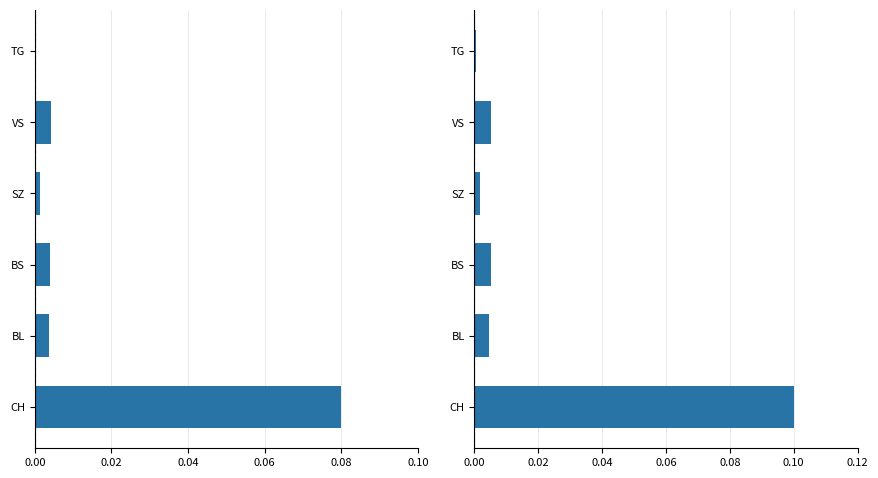

Reading right to left, transcribe all the data shown in this chart.

Mean (normalized): 0.0	0.0	0.0	0.0	0.0	0.1
Mean (normalized, right): 0.0	0.0	0.0	0.0	0.0	0.1